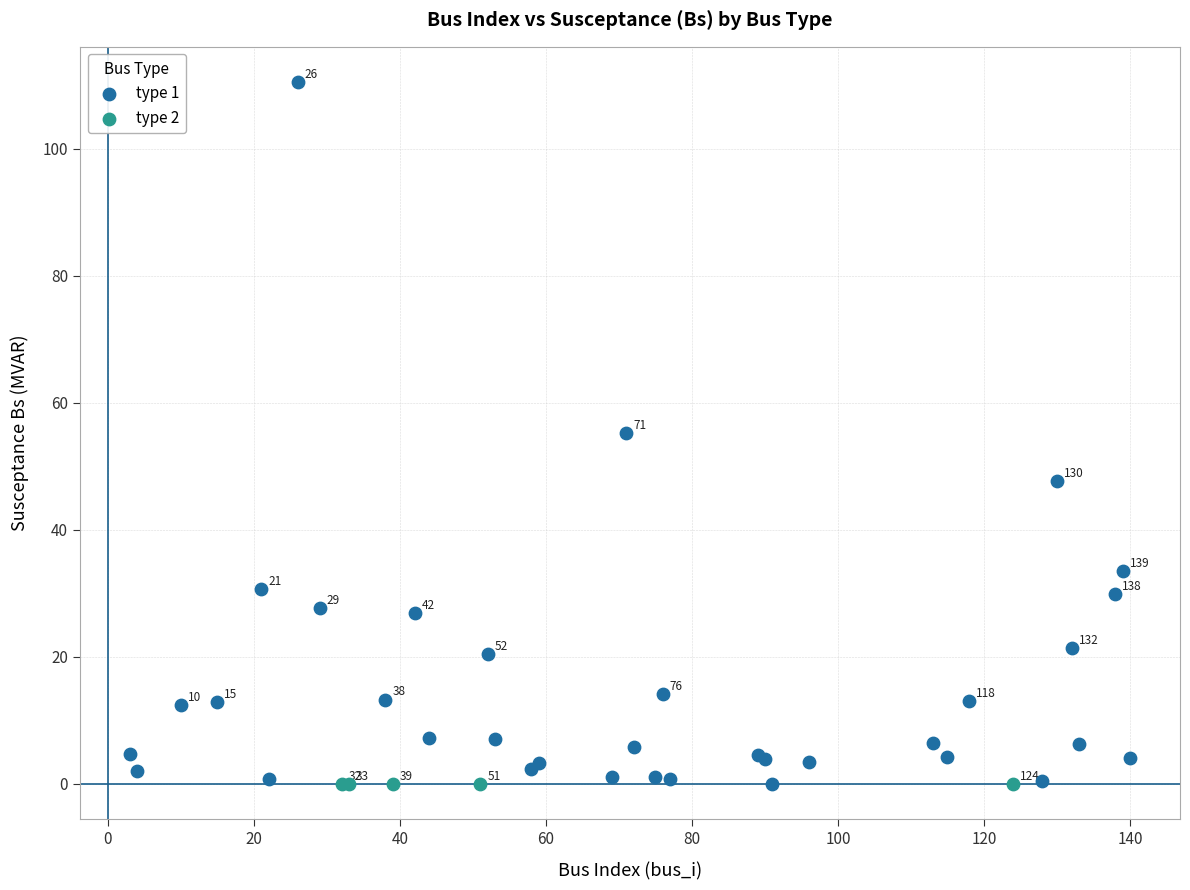

Which series reaches the minimum Y coordinate?

type 2